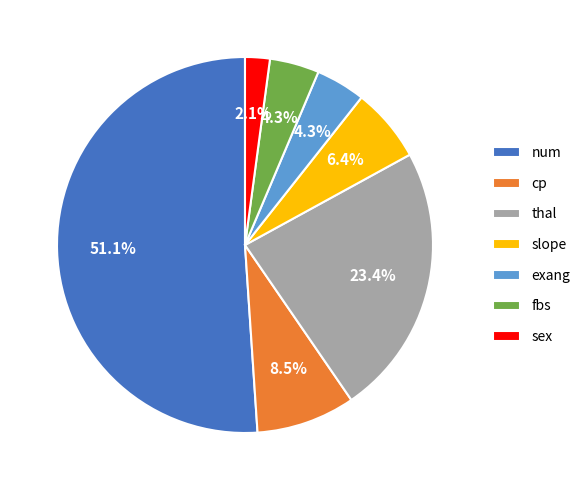

The exang slice represents 18% of the pie. True or false?

False